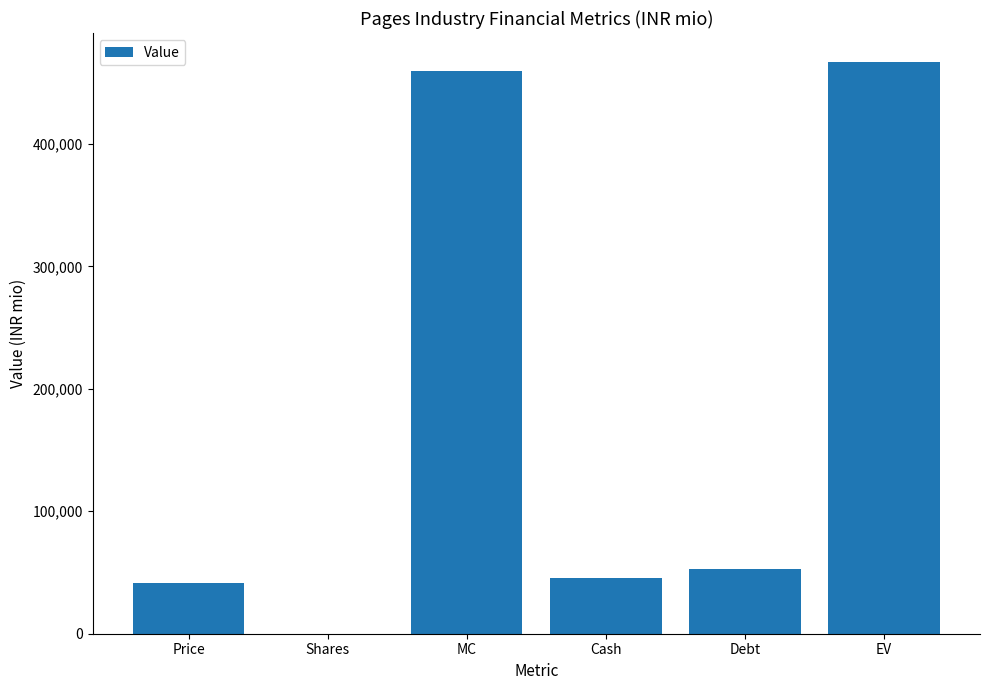

What is the sum of all values?

1066508.4